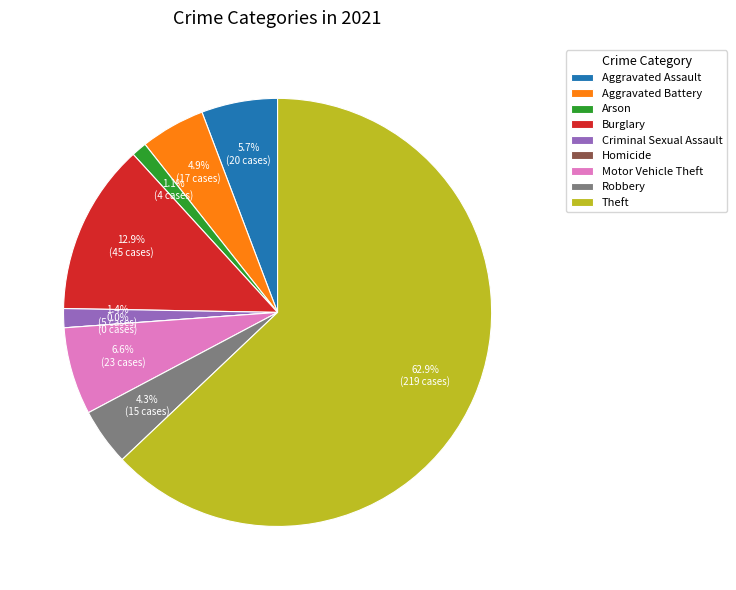

Is it true that Burglary is 4% of the pie?

False